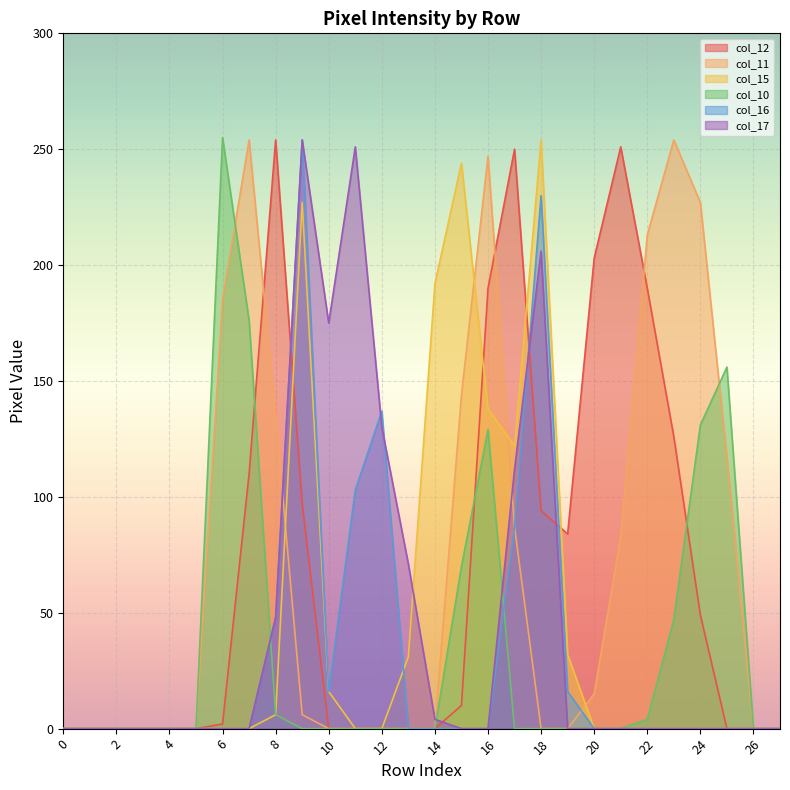

Which has a higher value, 23 or 12?

23